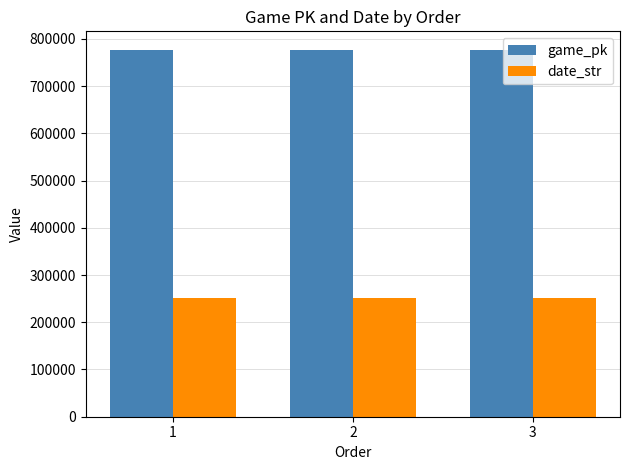

What is the greatest value displayed?

776997